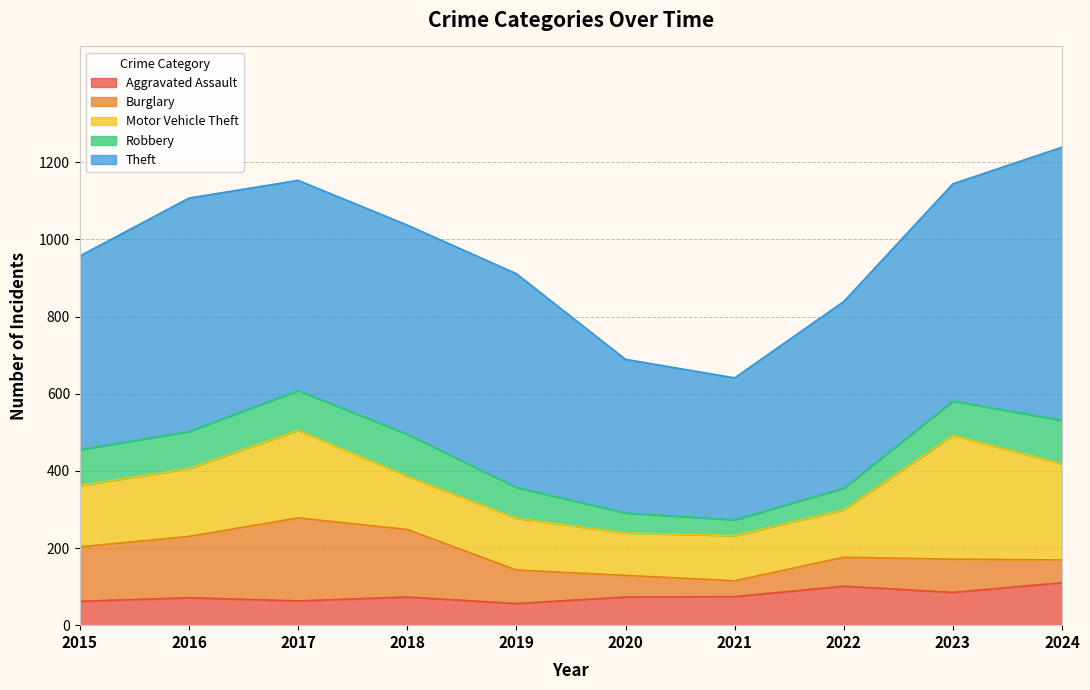

Which series changed the most between 2023 and 2024?

Theft